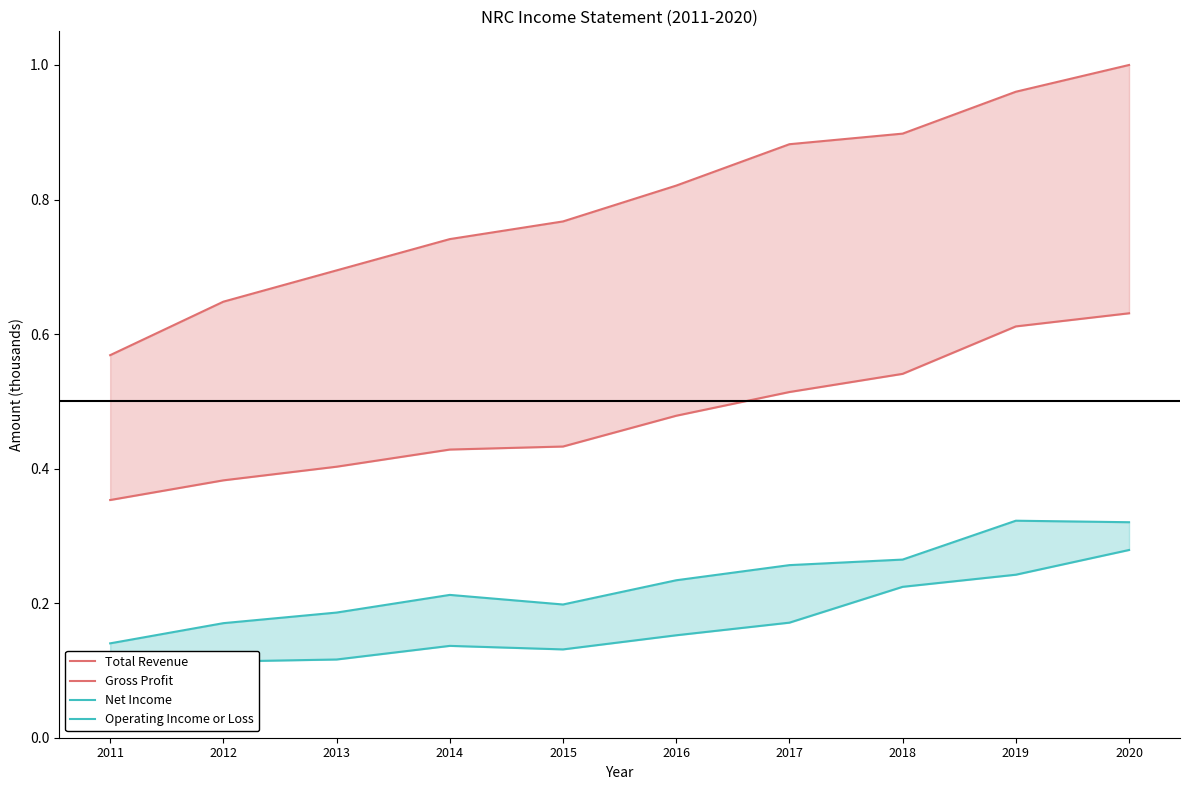

True or false: Gross Profit has a value of 0.5 at 2016.

True